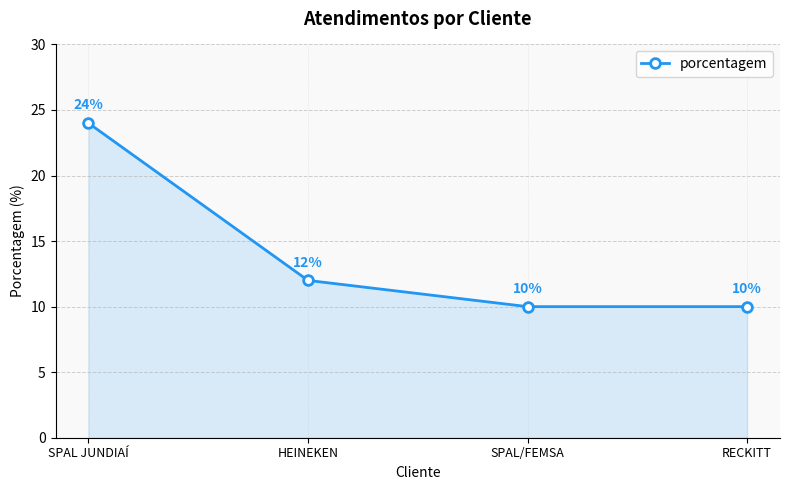

Which label corresponds to the largest value in the chart?

SPAL JUNDIAÍ